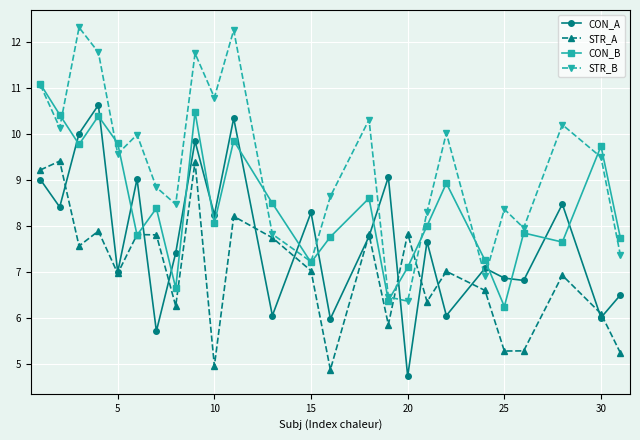

How many interior local peaks does the STR_B series have?

8